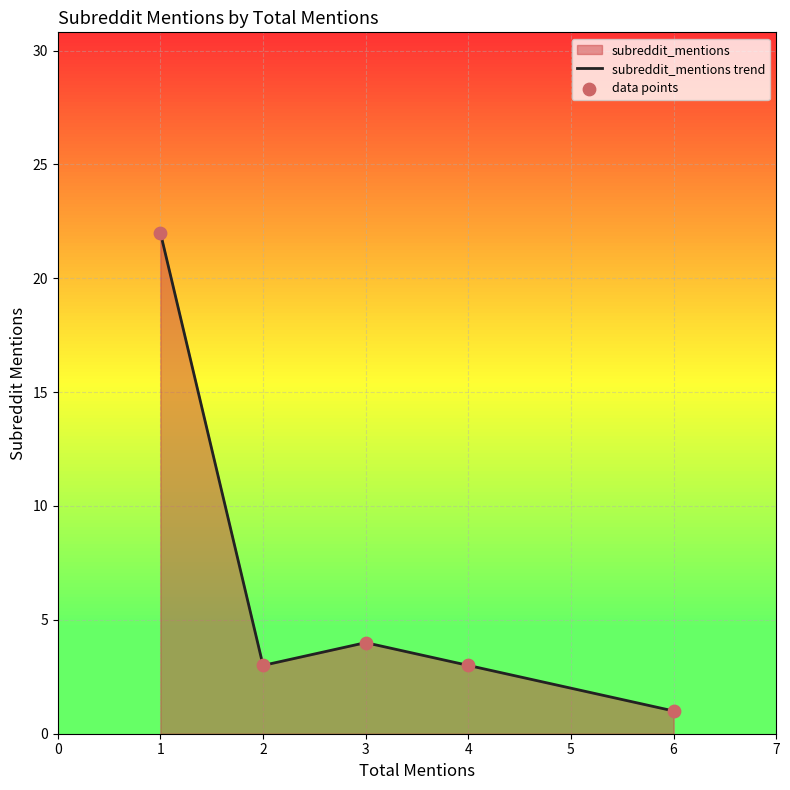

Which series reaches the minimum Y coordinate?

subreddit_mentions trend